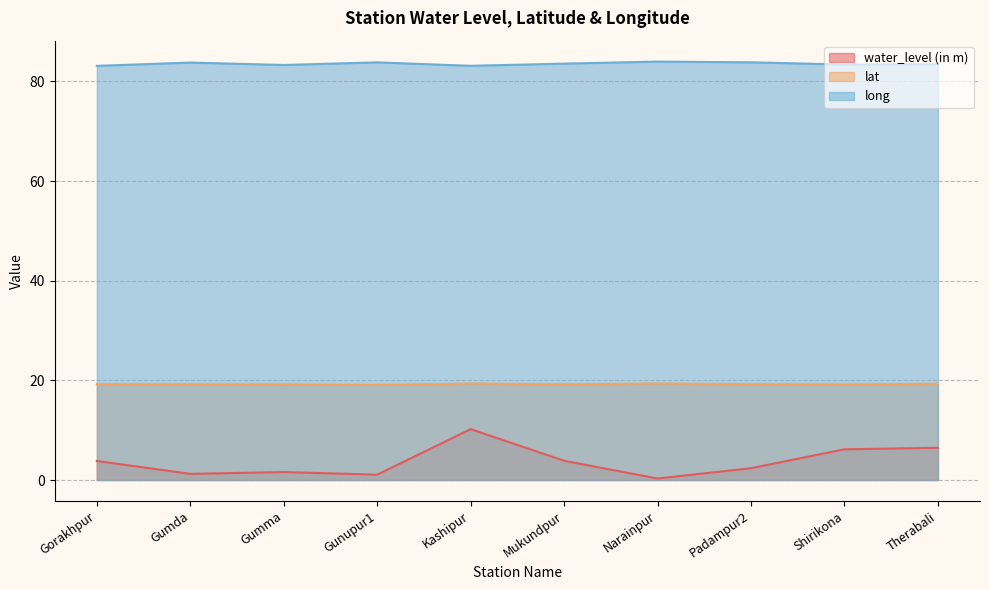

What is the average value of the lat series?

19.2